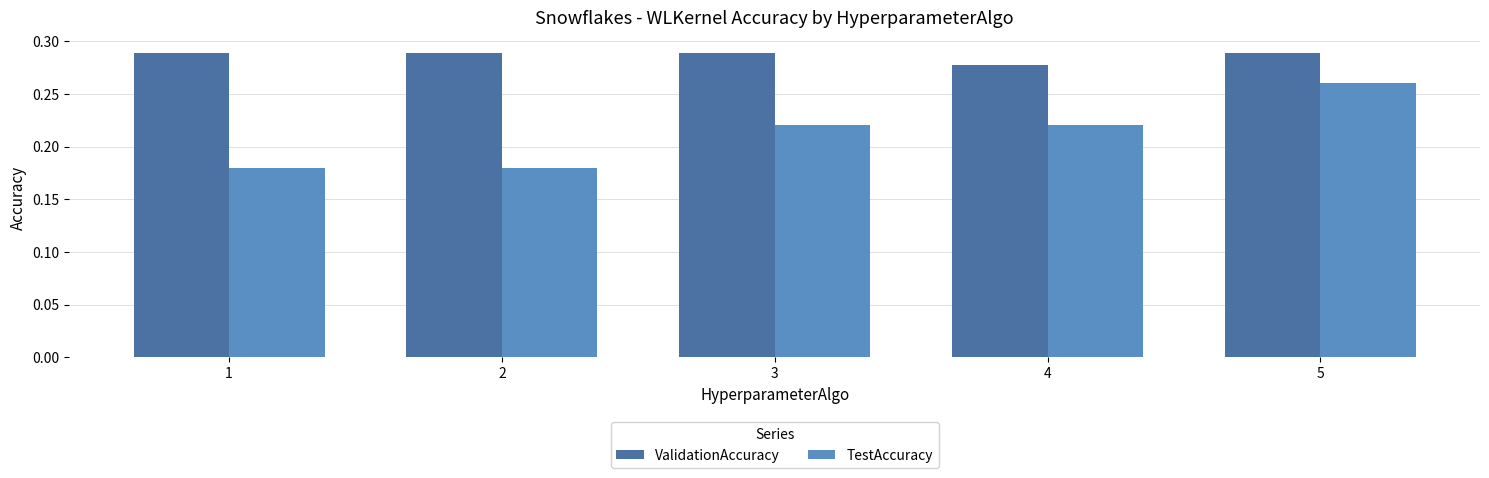

Which series has the largest total across all categories?

ValidationAccuracy